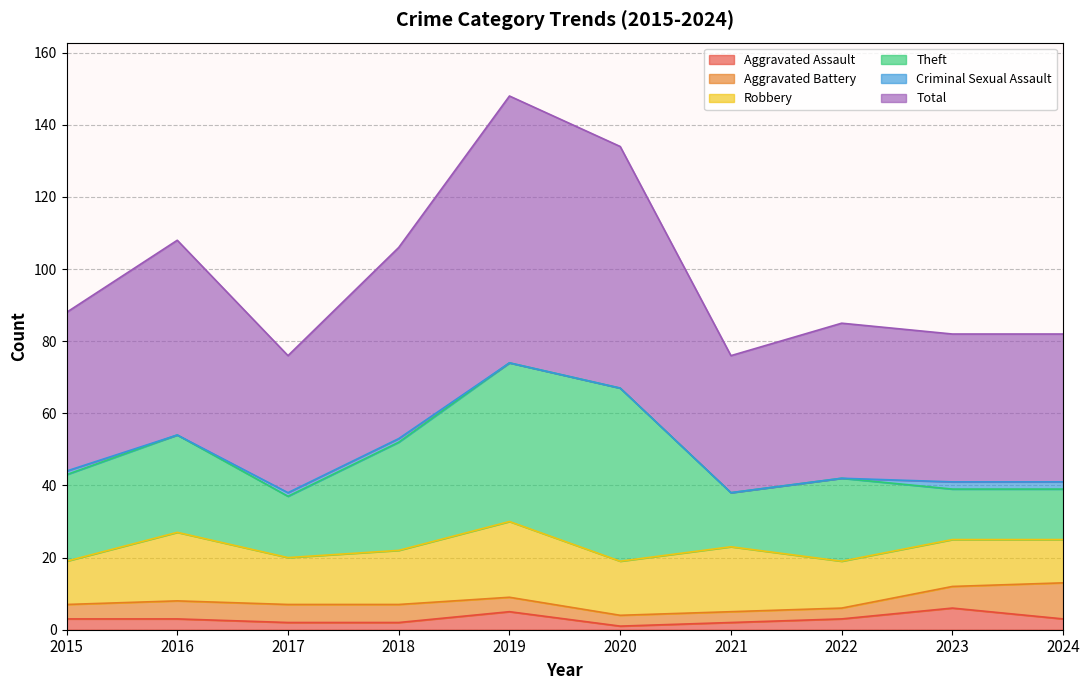

Which series changed the most between 2022 and 2023?

Theft